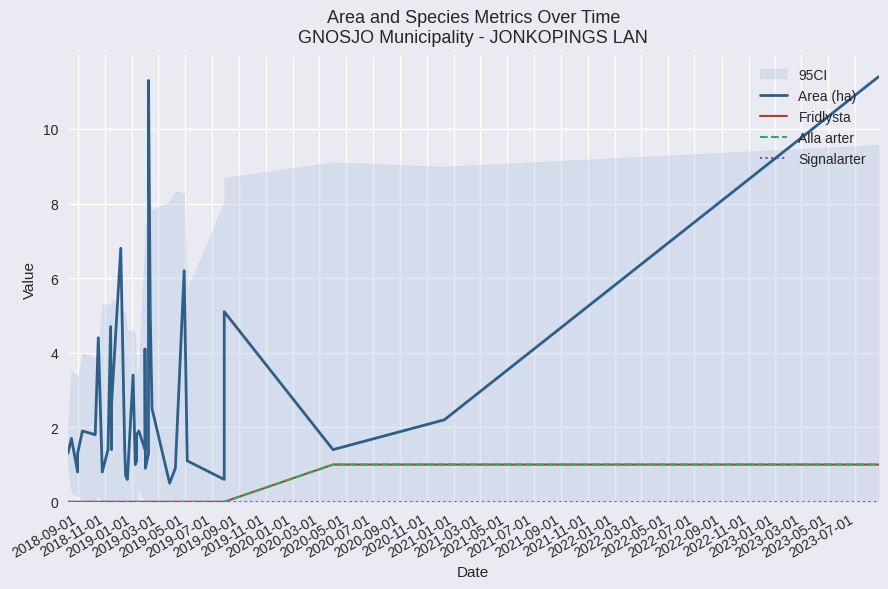

At 2019-05-01, list the series in order from largest to smallest.

Area (ha), Fridlysta, Alla arter, Signalarter